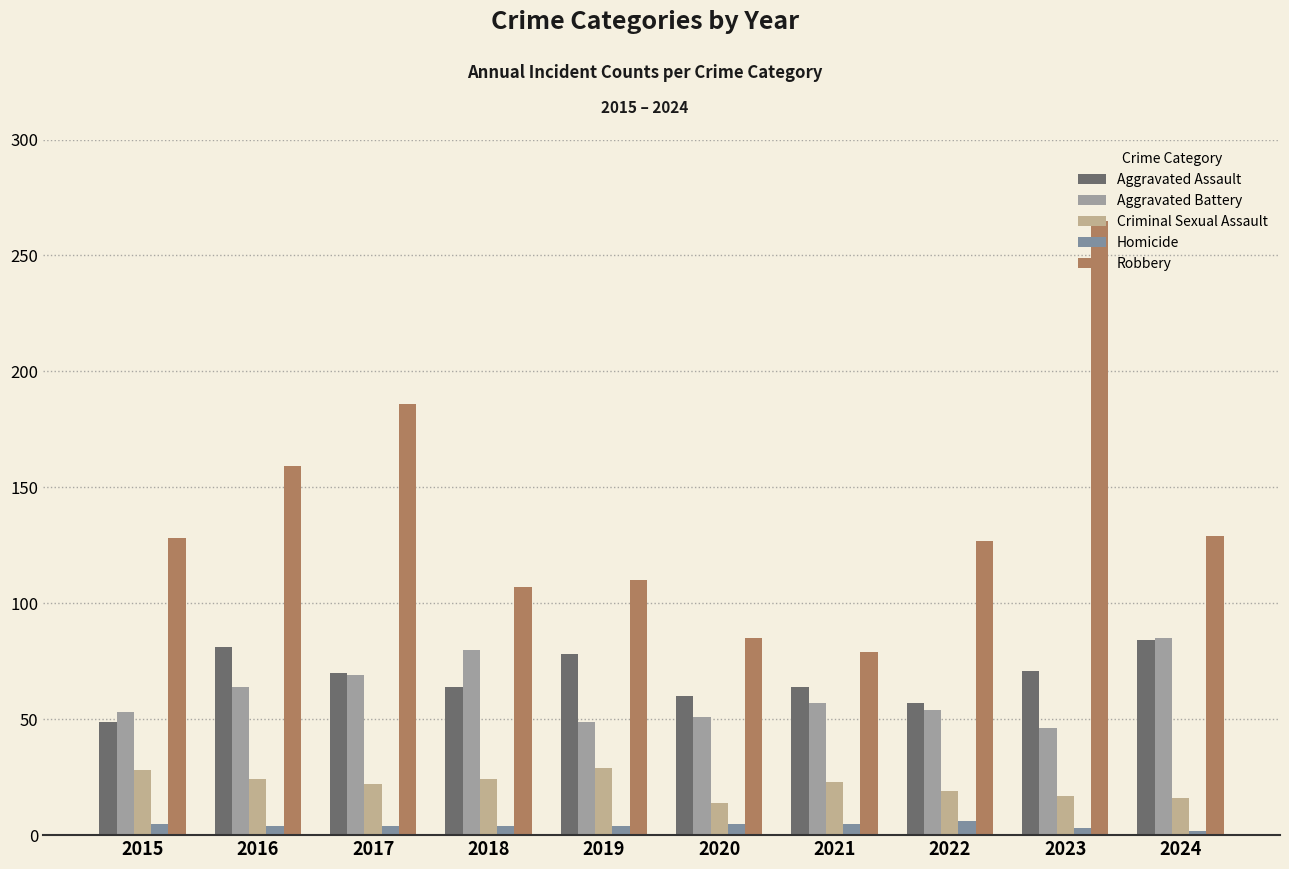

Which series has the largest total across all categories?

Robbery